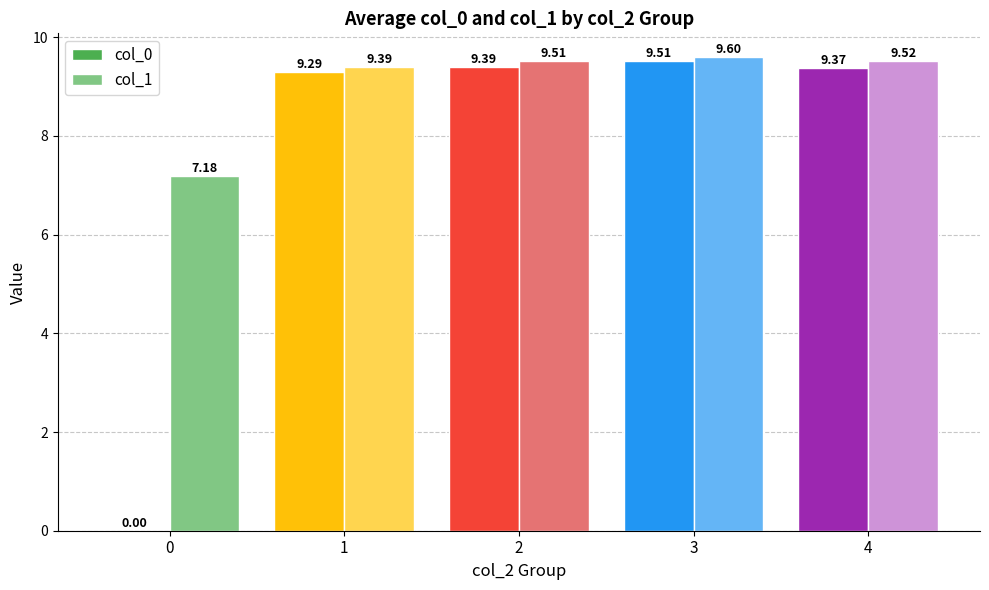

Which series has the largest total across all categories?

col_1